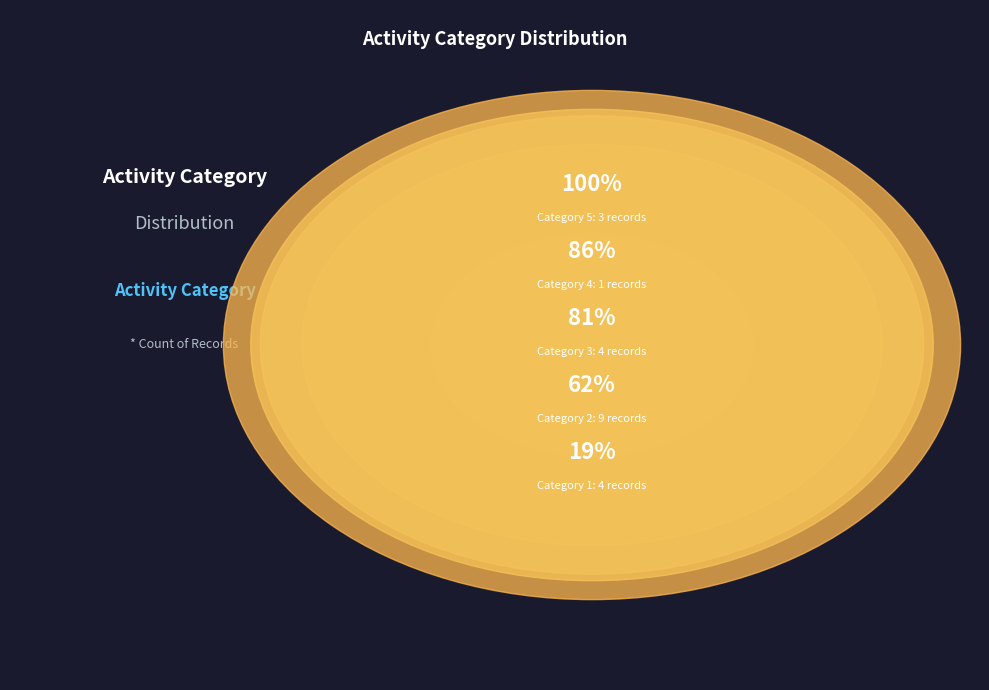

Combined, do 1 and 3 account for over 50%?

No